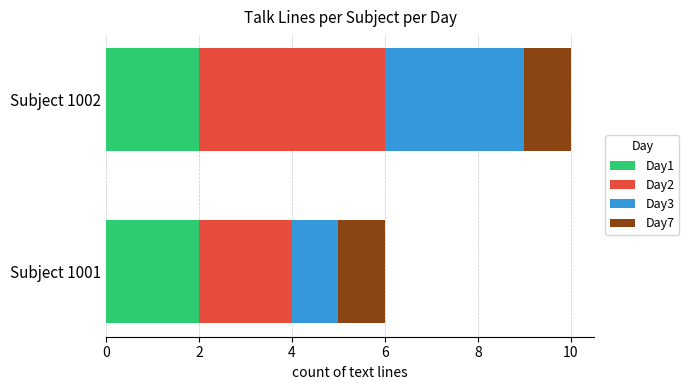

At which category is the sum across all series the highest?

Subject 1002